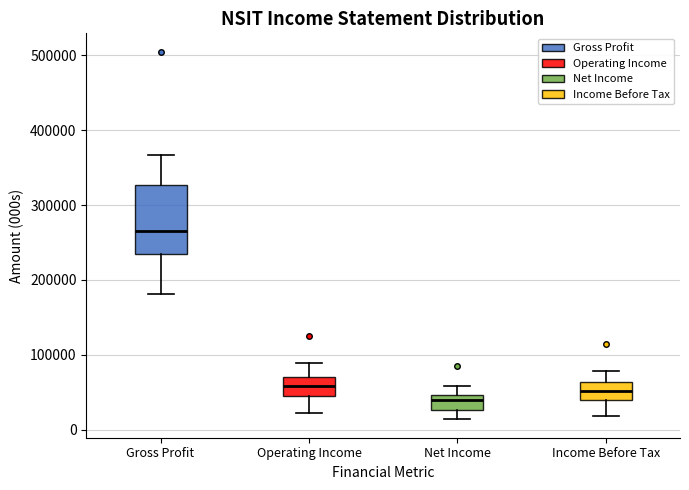

Which box is the tallest, from its lower edge to its upper edge?

Gross Profit